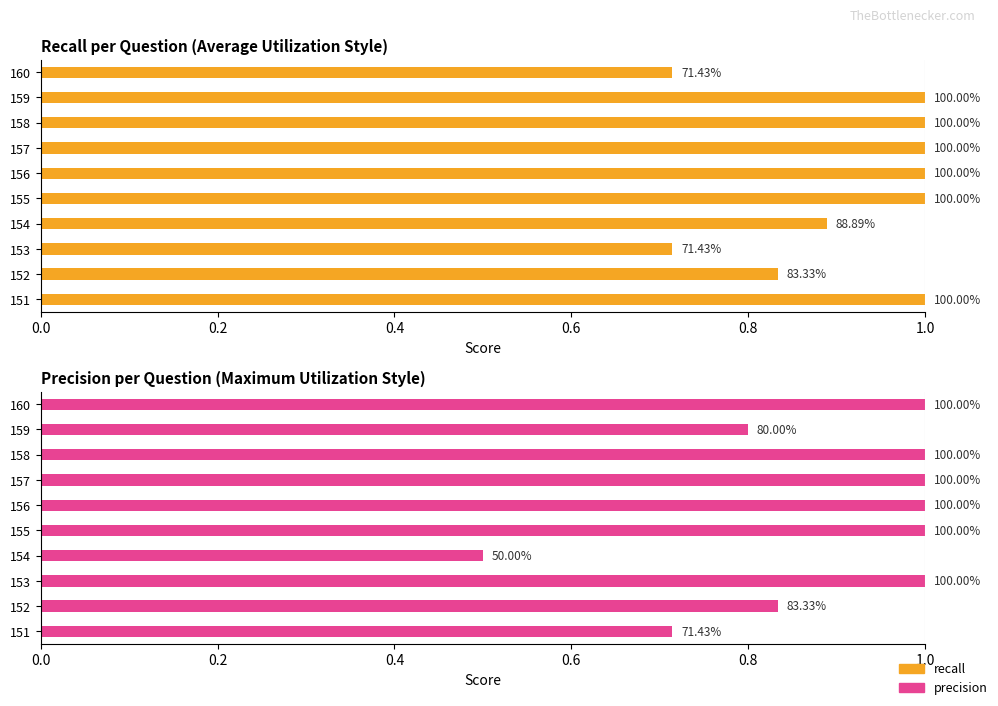

What is the spread (max minus min) of values at 151?

0.3